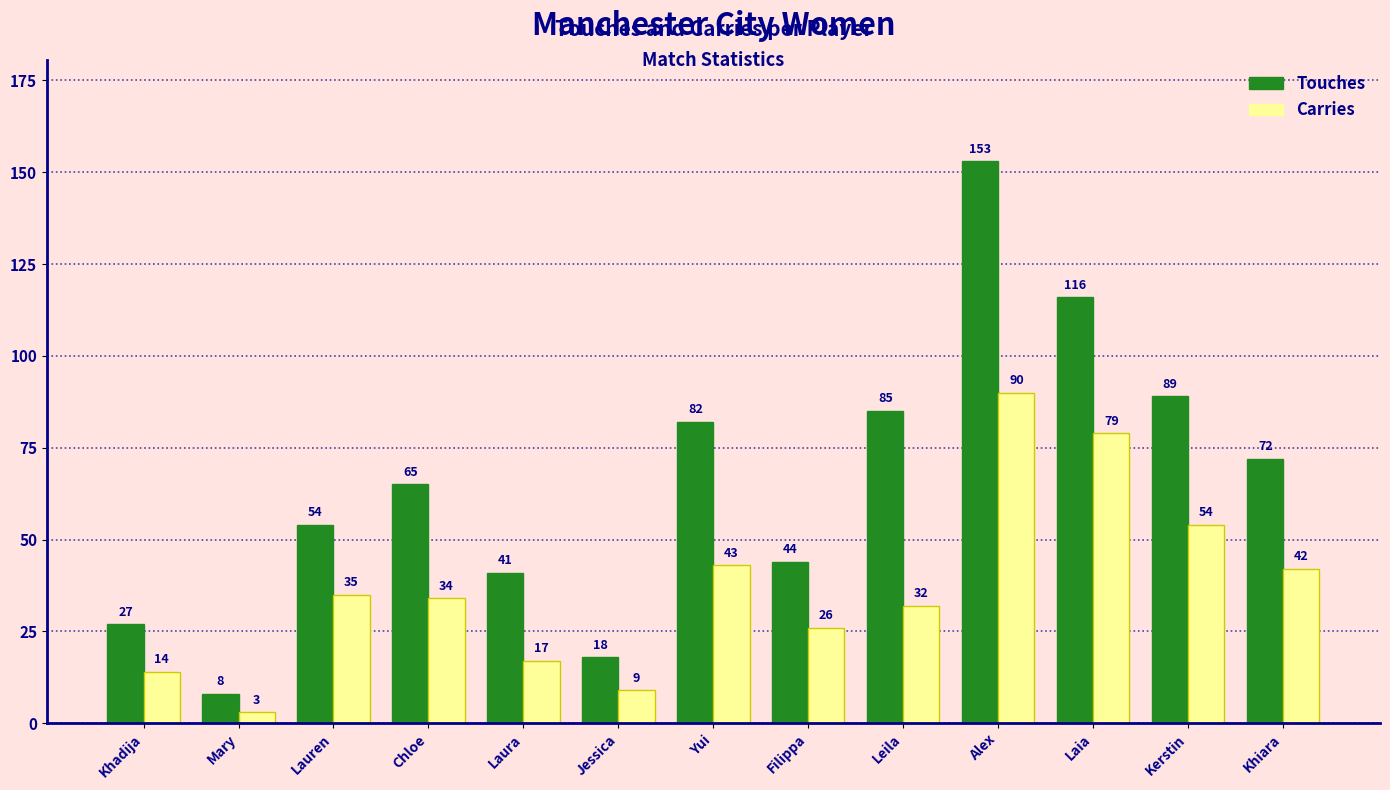

Rank the series by their maximum value, from highest to lowest.

Touches, Carries